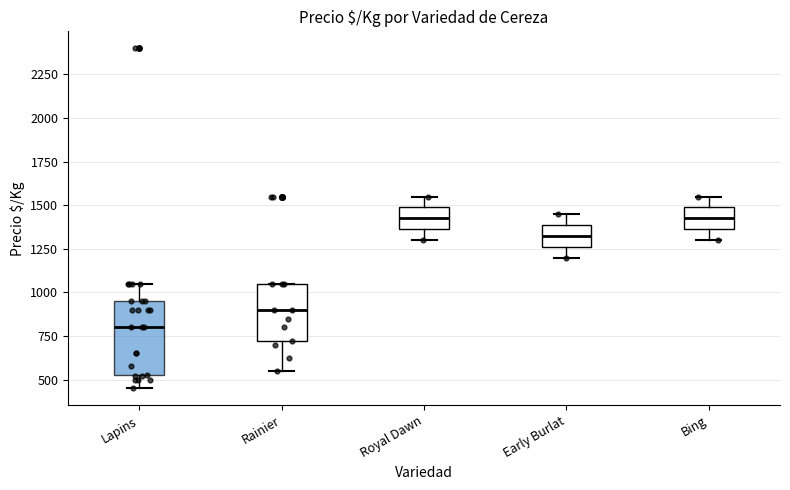

Where does the upper whisker of the box for Early Burlat end on the y-axis? The values are not printed on the chart, so give them approximately, as read against the axis.

1450